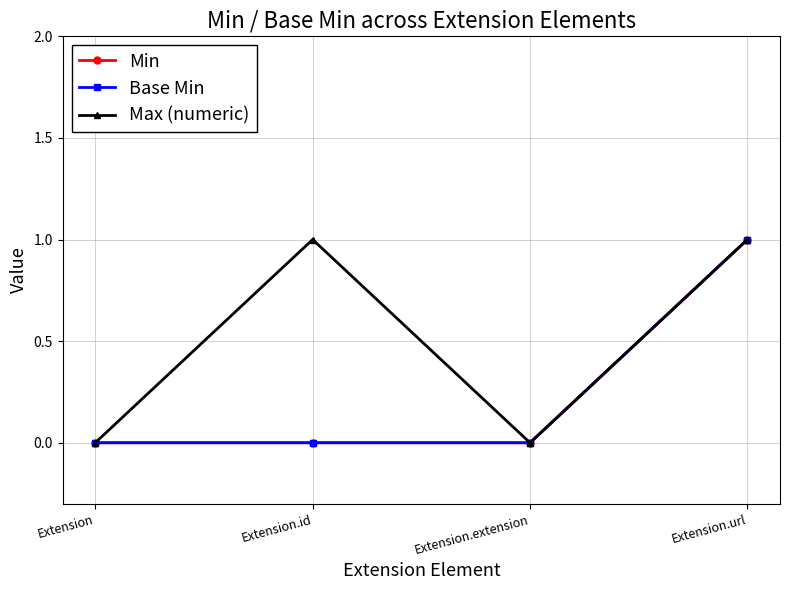

True or false: Min and Max (numeric) intersect in this chart.

False